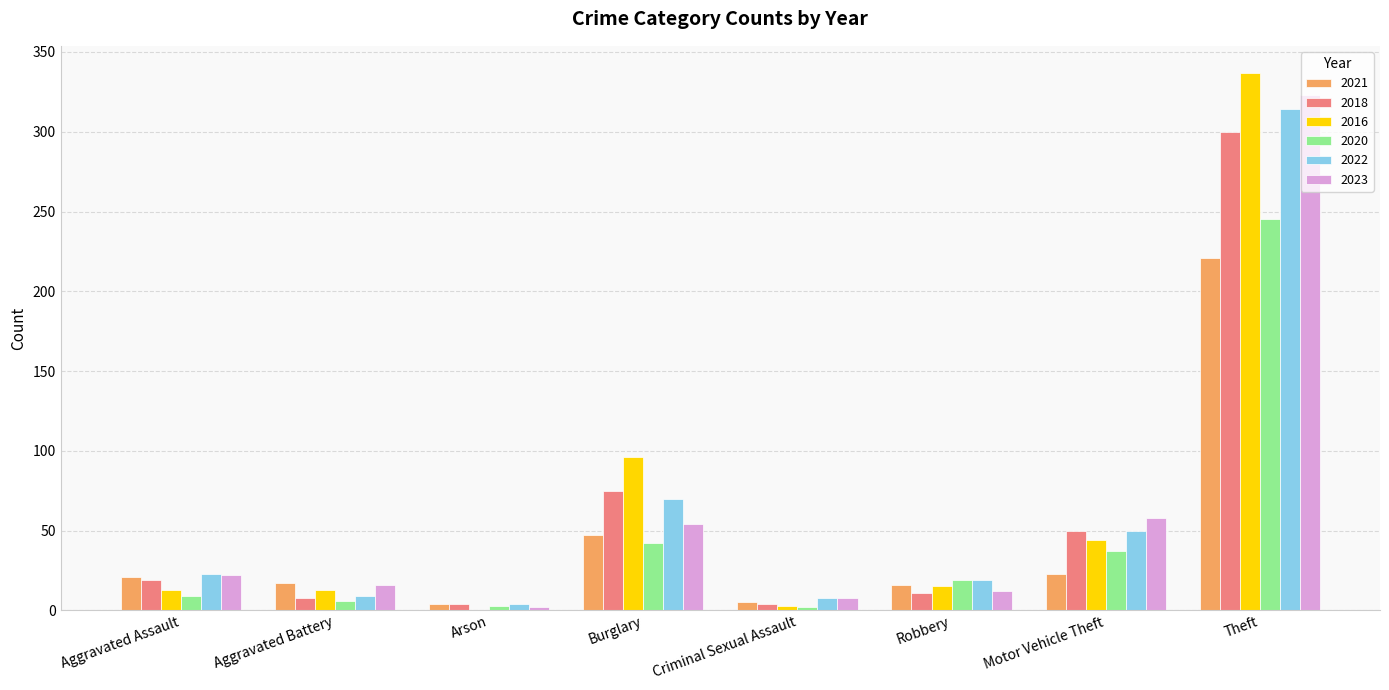

Between Burglary and Criminal Sexual Assault, which series saw the biggest shift?

2016